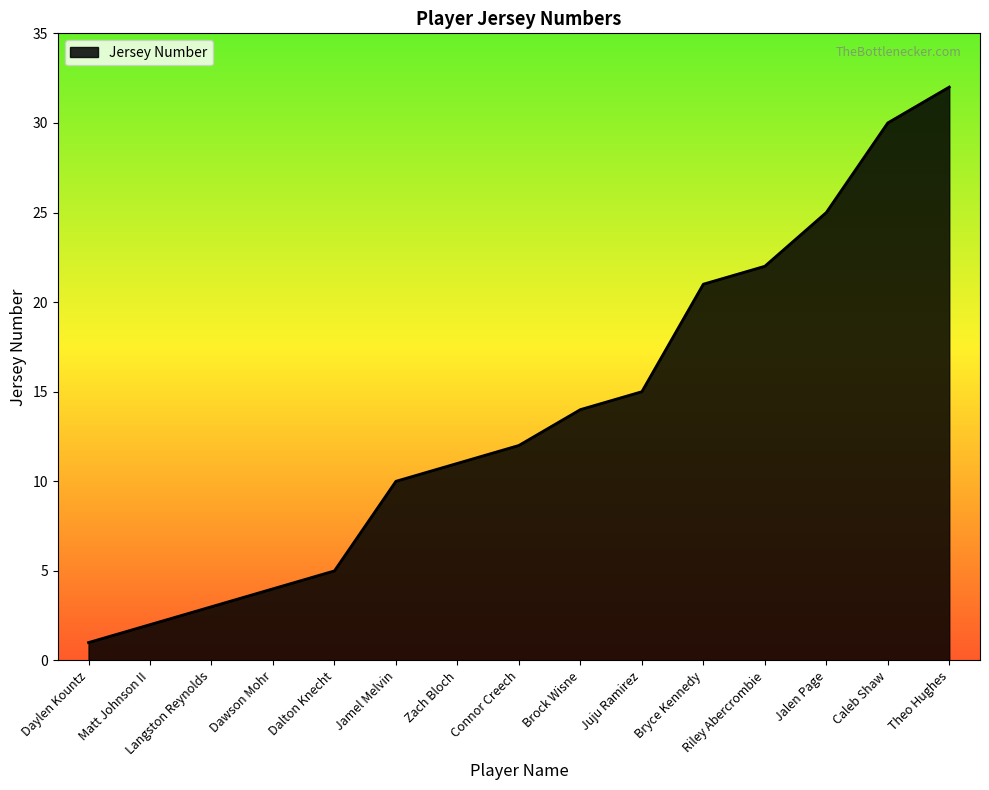

What is the change in value from Brock Wisne to Theo Hughes?

+18